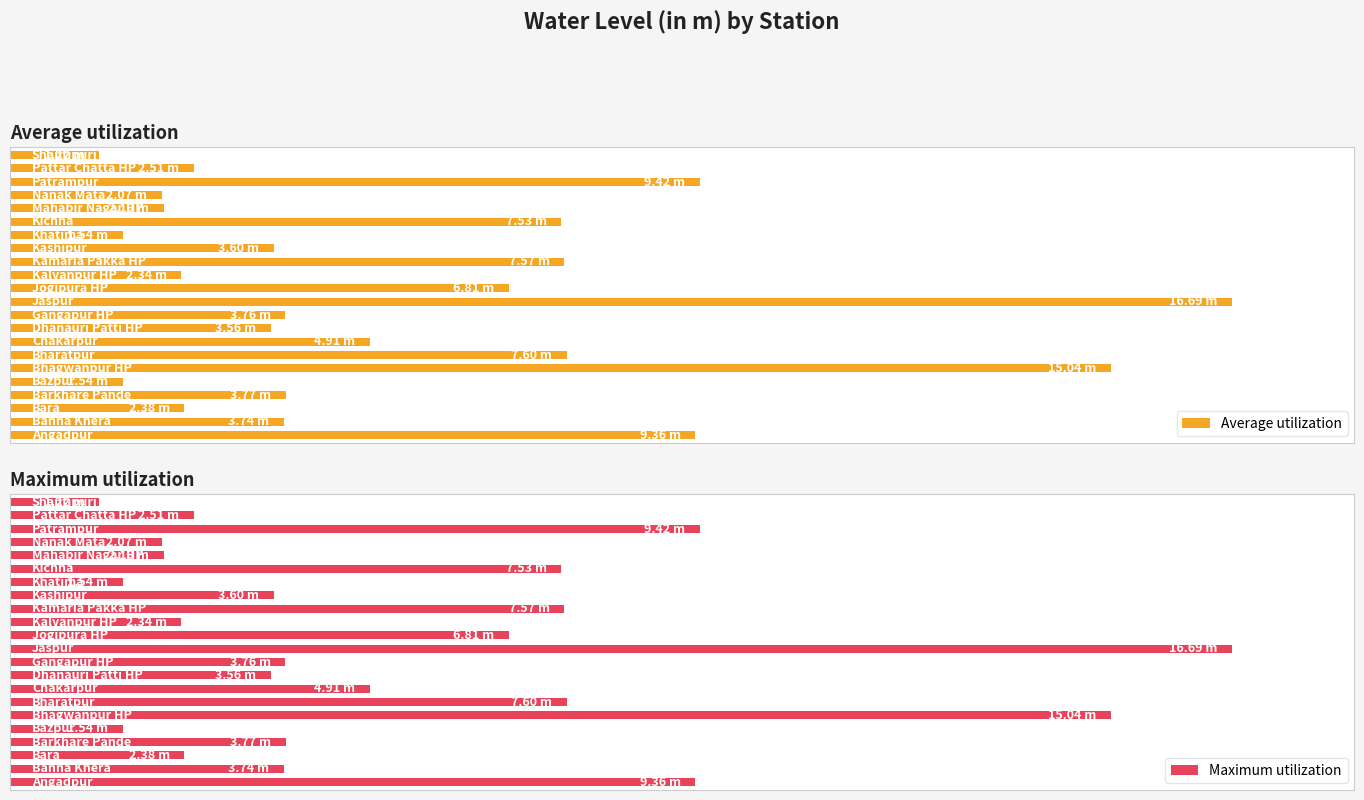

Reading left to right, transcribe all the data shown in this chart.

Average utilization: 0=9.4	1=3.7	2=2.4	3=3.8	4=1.5	5=15.0	6=7.6	7=4.9	8=3.6	9=3.8	10=16.7	11=6.8	12=2.3	13=7.6	14=3.6	15=1.5	16=7.5	17=2.1	18=2.1	19=9.4	20=2.5	21=1.2
Maximum utilization: 0=9.4	1=3.7	2=2.4	3=3.8	4=1.5	5=15.0	6=7.6	7=4.9	8=3.6	9=3.8	10=16.7	11=6.8	12=2.3	13=7.6	14=3.6	15=1.5	16=7.5	17=2.1	18=2.1	19=9.4	20=2.5	21=1.2